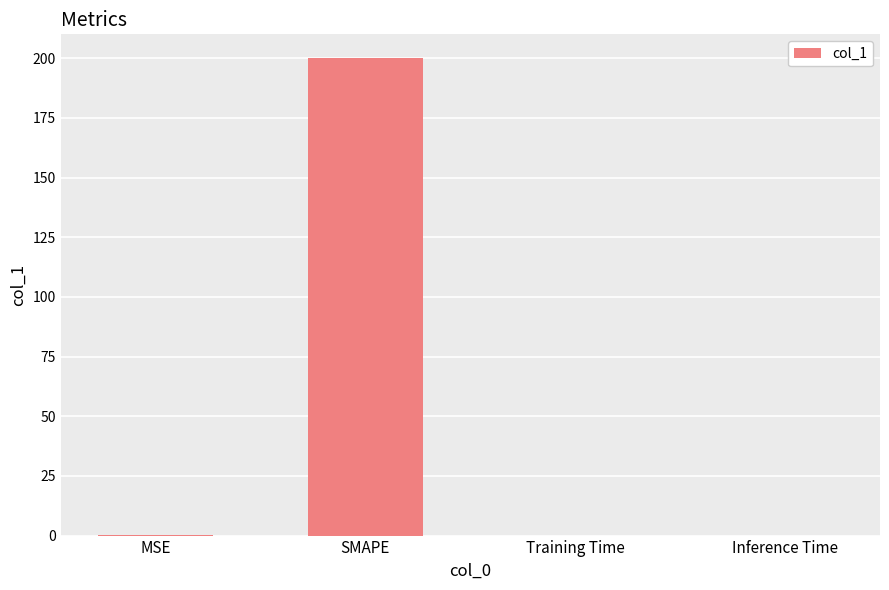

What is the sum of the values at SMAPE and Training Time?

200.0